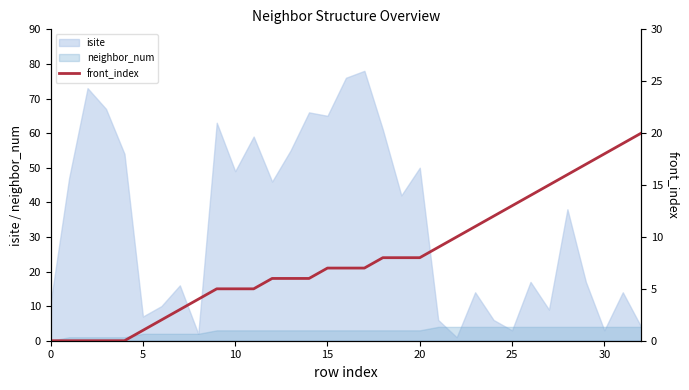

How many data points are above 7?

15